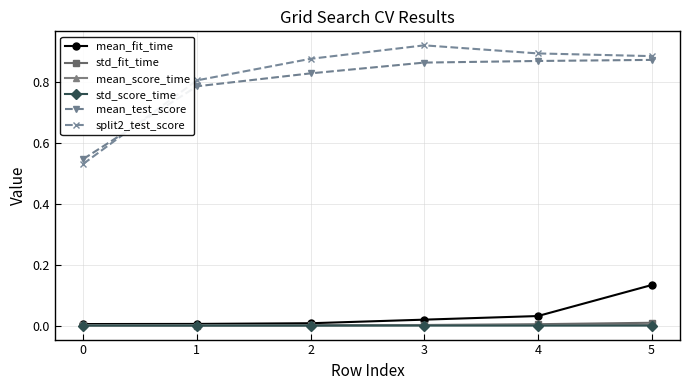

Which series changed the most between 2 and 5?

mean_fit_time